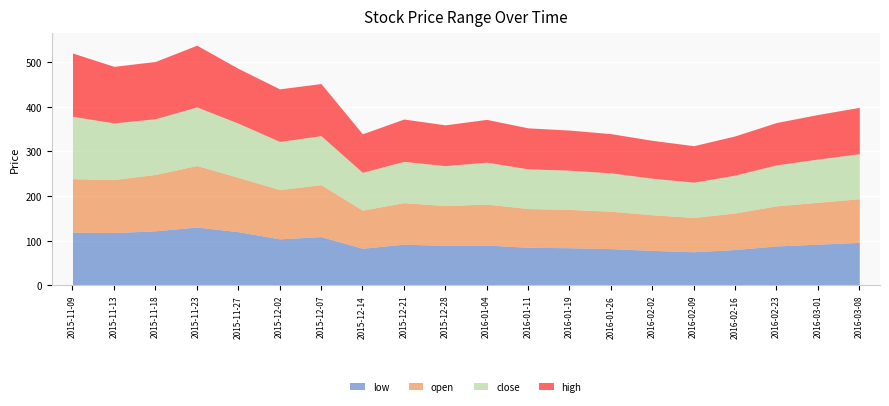

What is the sum of the high values at 2016-01-26 and 2016-03-01?

188.0